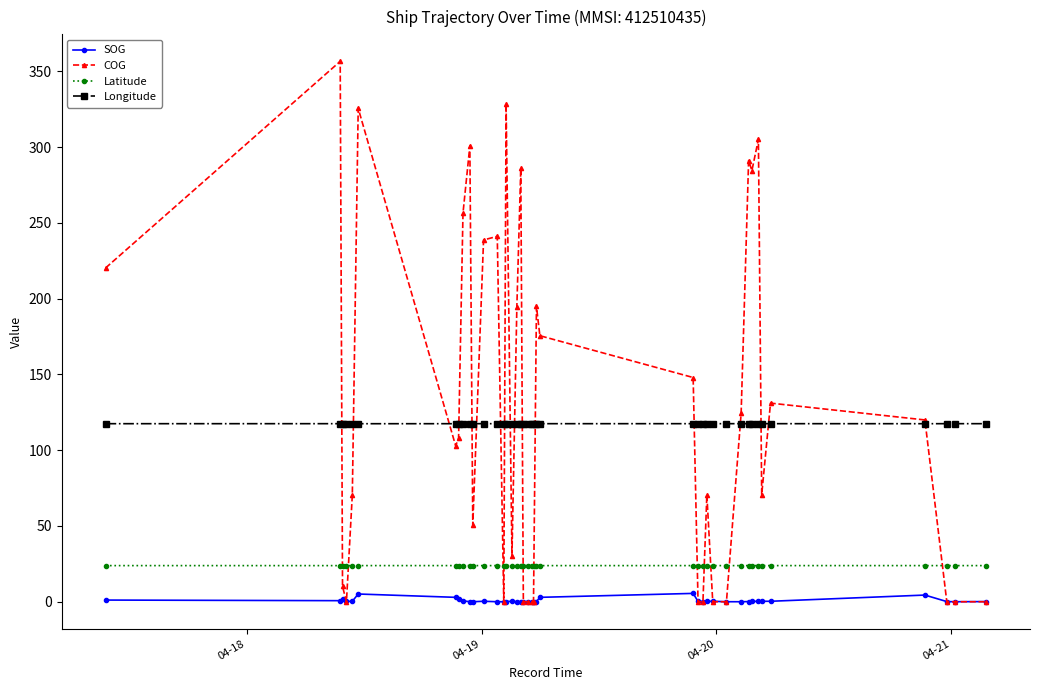

What is the value of the Longitude point at the 37th from the left?

117.5